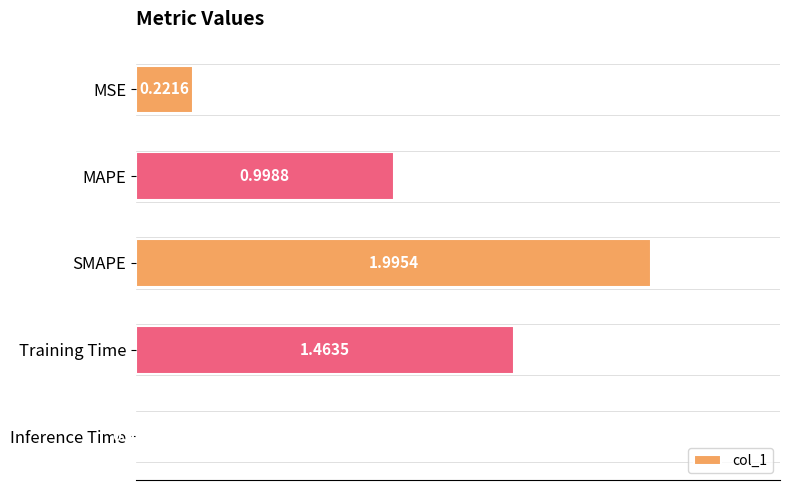

What is the average value?

0.9